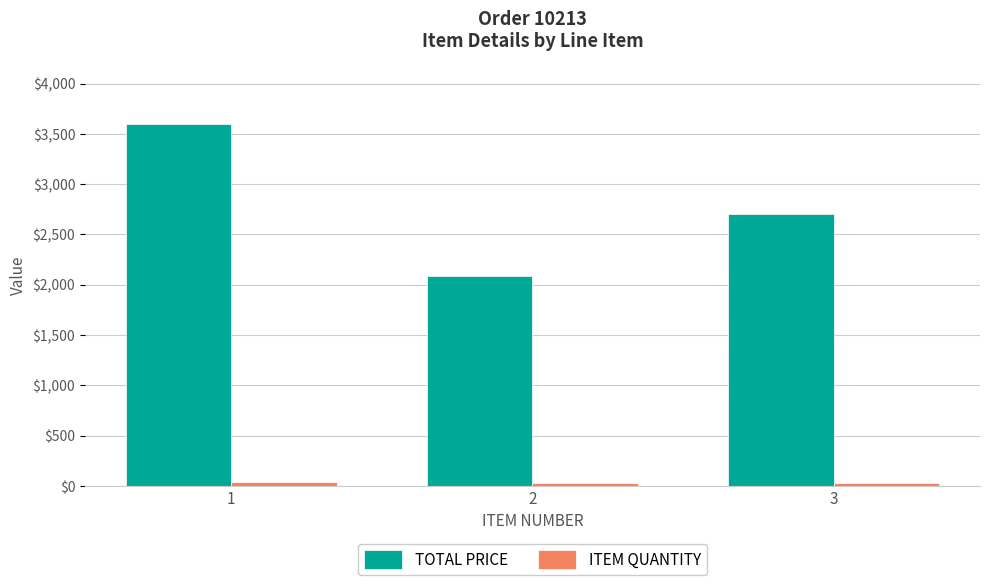

How many distinct data groups are displayed?

2